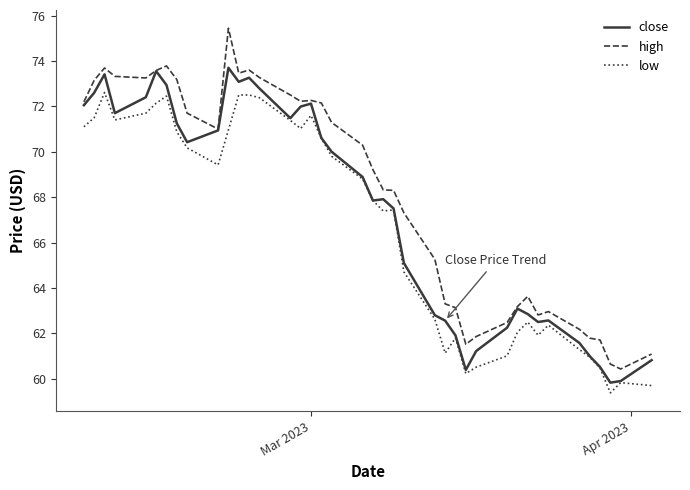

In close, how many points are lower than both neighbors (excluding endpoints)?

8